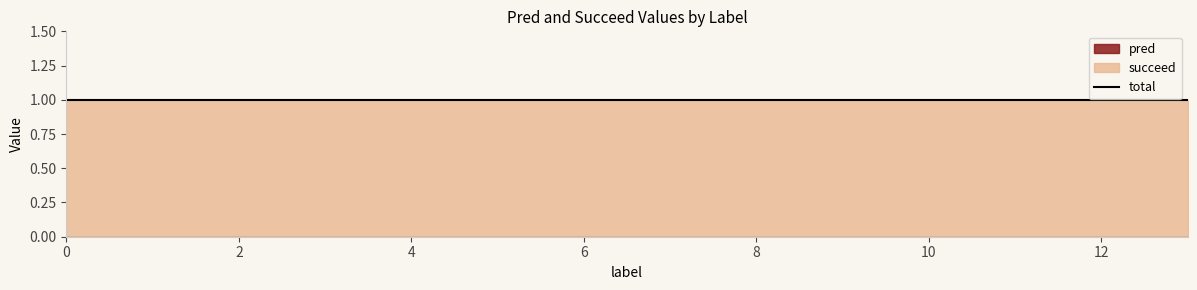

Which series has the largest range (max minus min)?

pred